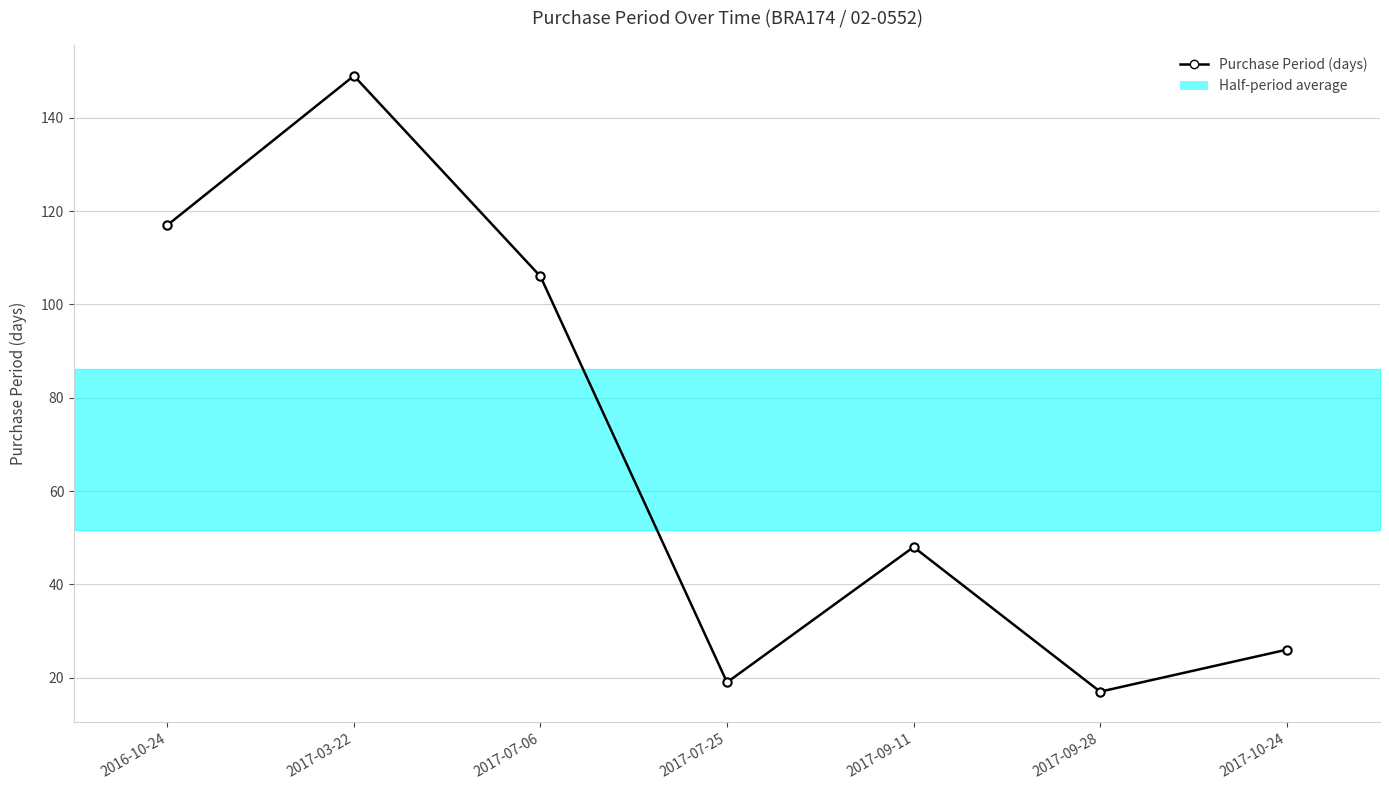

How many interior local peaks (higher than both neighbors) does the data have?

2